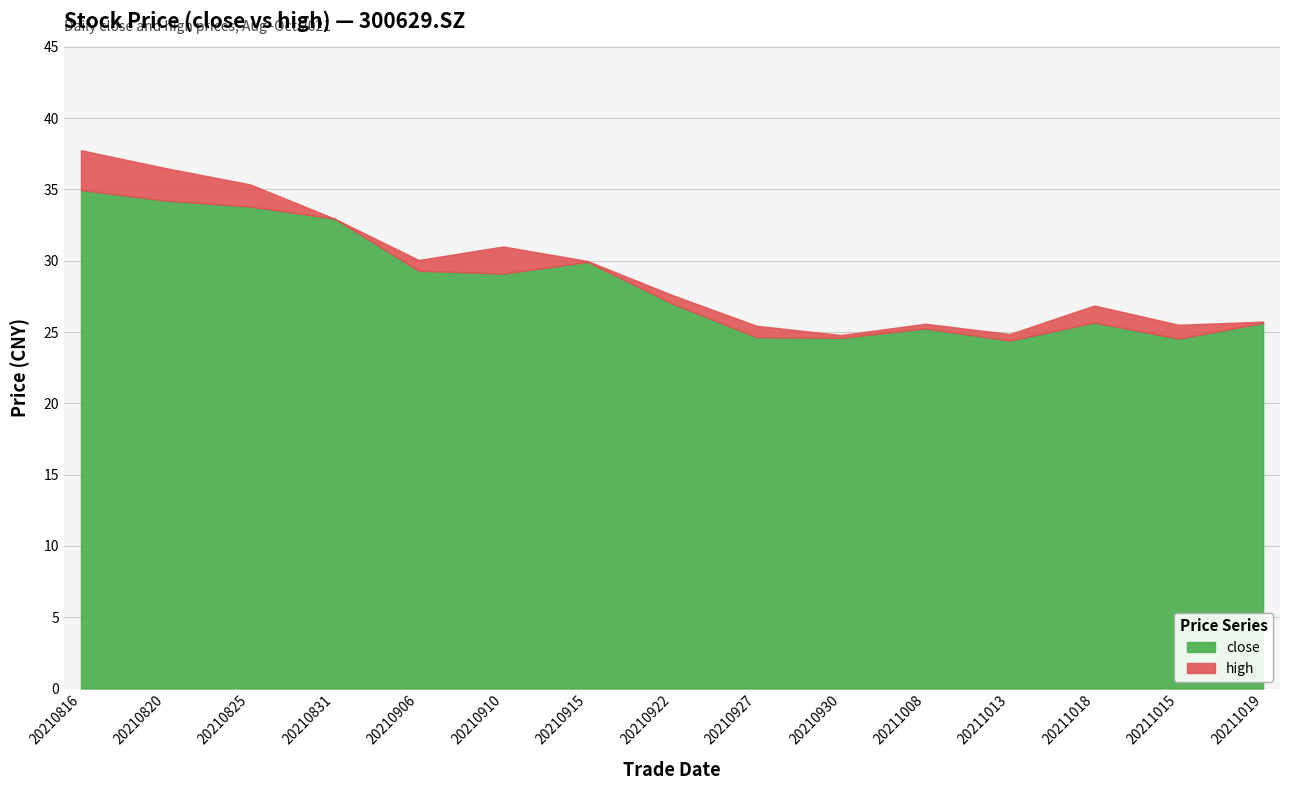

Reading left to right, list all the values displayed in this chart.

close: 20210816=35.0	20210820=34.2	20210825=33.8	20210831=33.0	20210906=29.3	20210910=29.1	20210915=29.9	20210922=27.0	20210927=24.6	20210930=24.6	20211008=25.2	20211013=24.4	20211018=25.7	20211015=24.5	20211019=25.6
high: 20210816=37.8	20210820=36.5	20210825=35.4	20210831=33.0	20210906=30.1	20210910=31.0	20210915=30.0	20210922=27.6	20210927=25.4	20210930=24.8	20211008=25.6	20211013=24.9	20211018=26.9	20211015=25.5	20211019=25.7